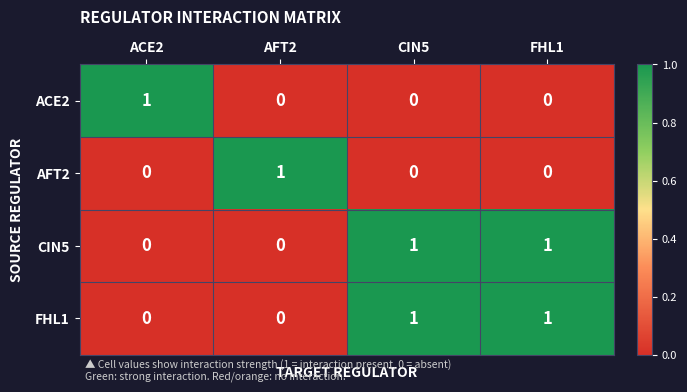

Reading right to left, list all the values displayed in this chart.

ACE2: 0	0	0	1
AFT2: 0	0	1	0
CIN5: 1	1	0	0
FHL1: 1	1	0	0